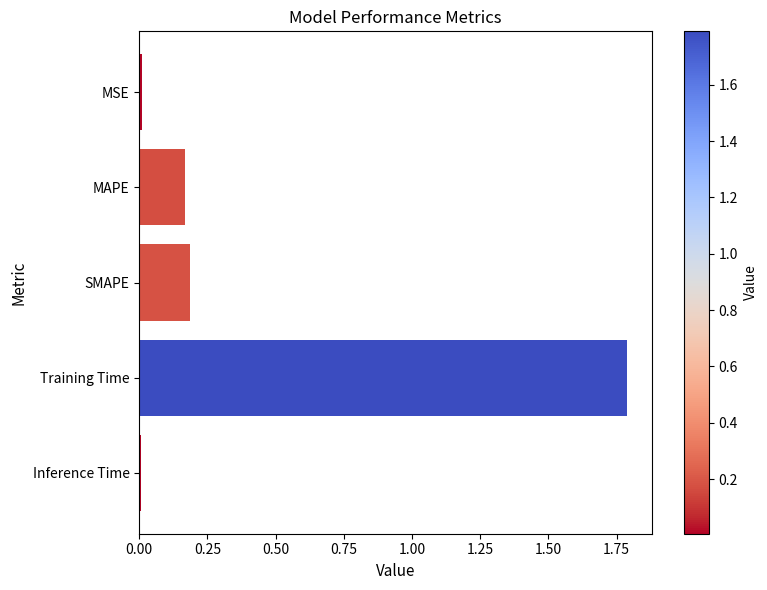

The value at MAPE is 0.2. True or false?

True